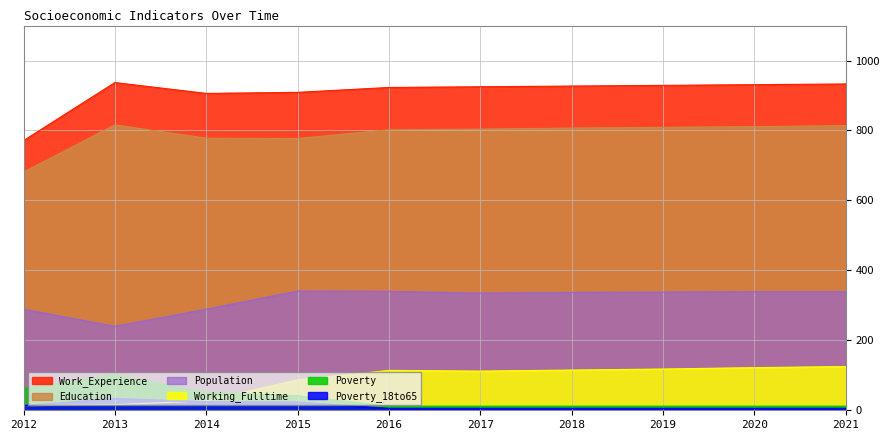

At 2014, list the series in order from smallest to largest.

Poverty_18to65, Working_Fulltime, Poverty, Population, Education, Work_Experience